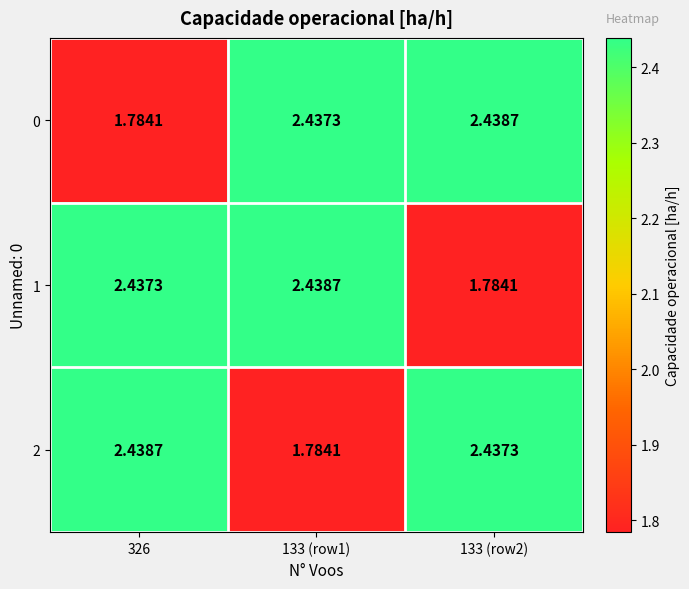

At how many categories does at least one series exceed 2?

3